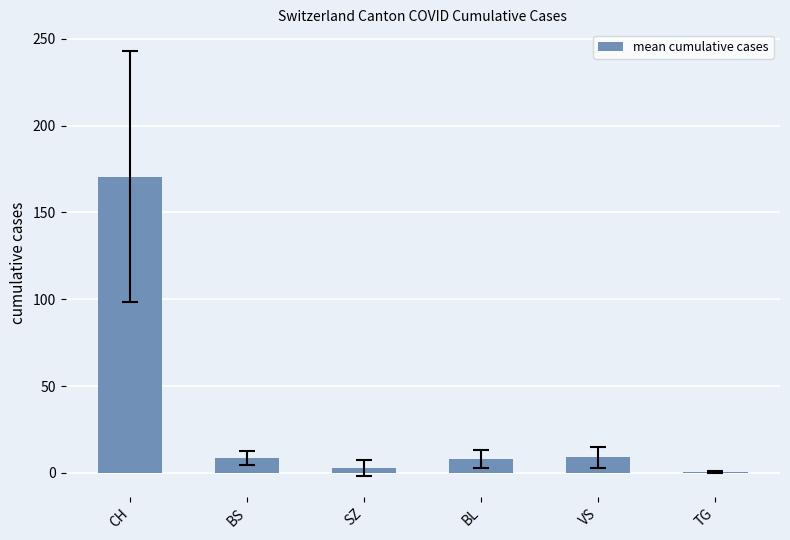

Where does the data first go above 8?

CH